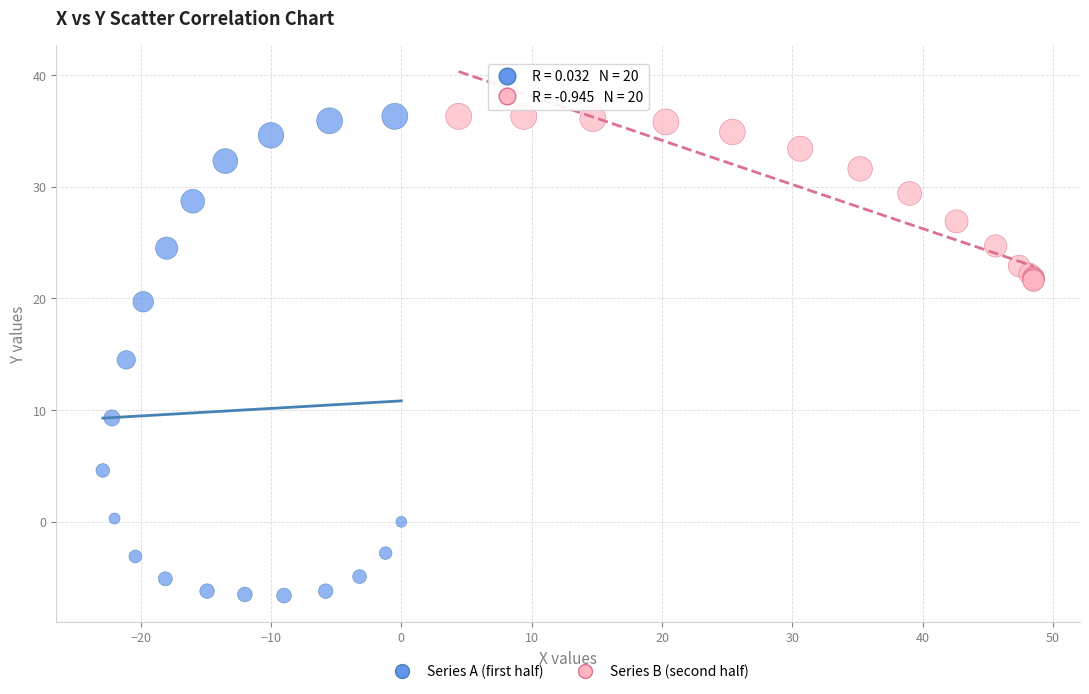

What are all the series names shown in the legend?

Series A (first half), Series B (second half)